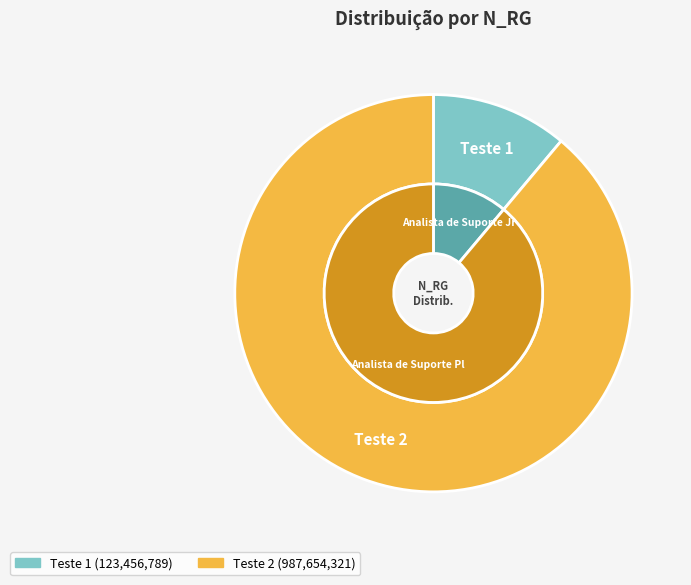

Does Teste 1 represent more than half of the total?

No